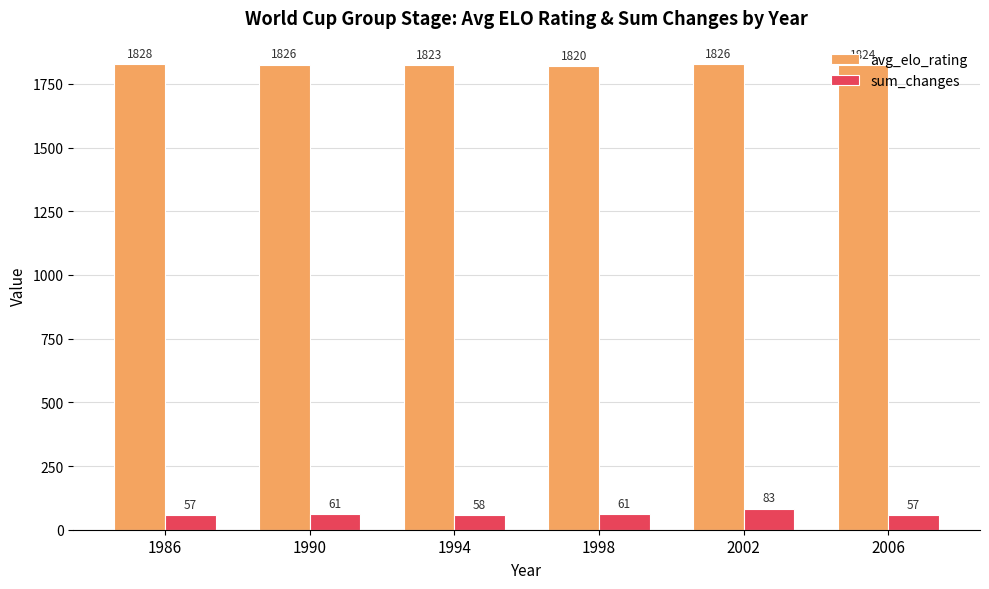

At 1990, list the series in order from largest to smallest.

avg_elo_rating, sum_changes